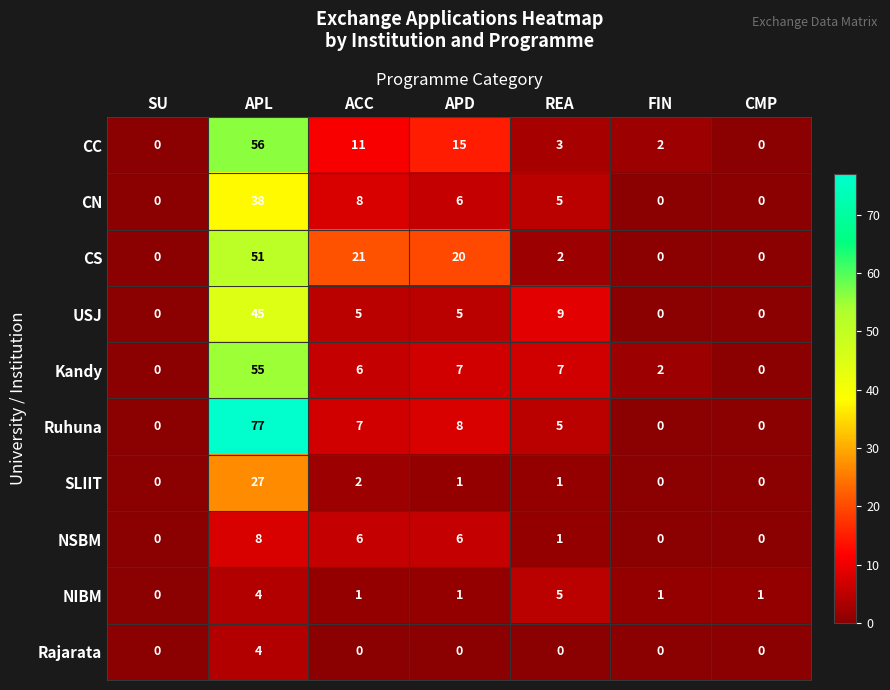

Which series has the widest spread of values?

Ruhuna